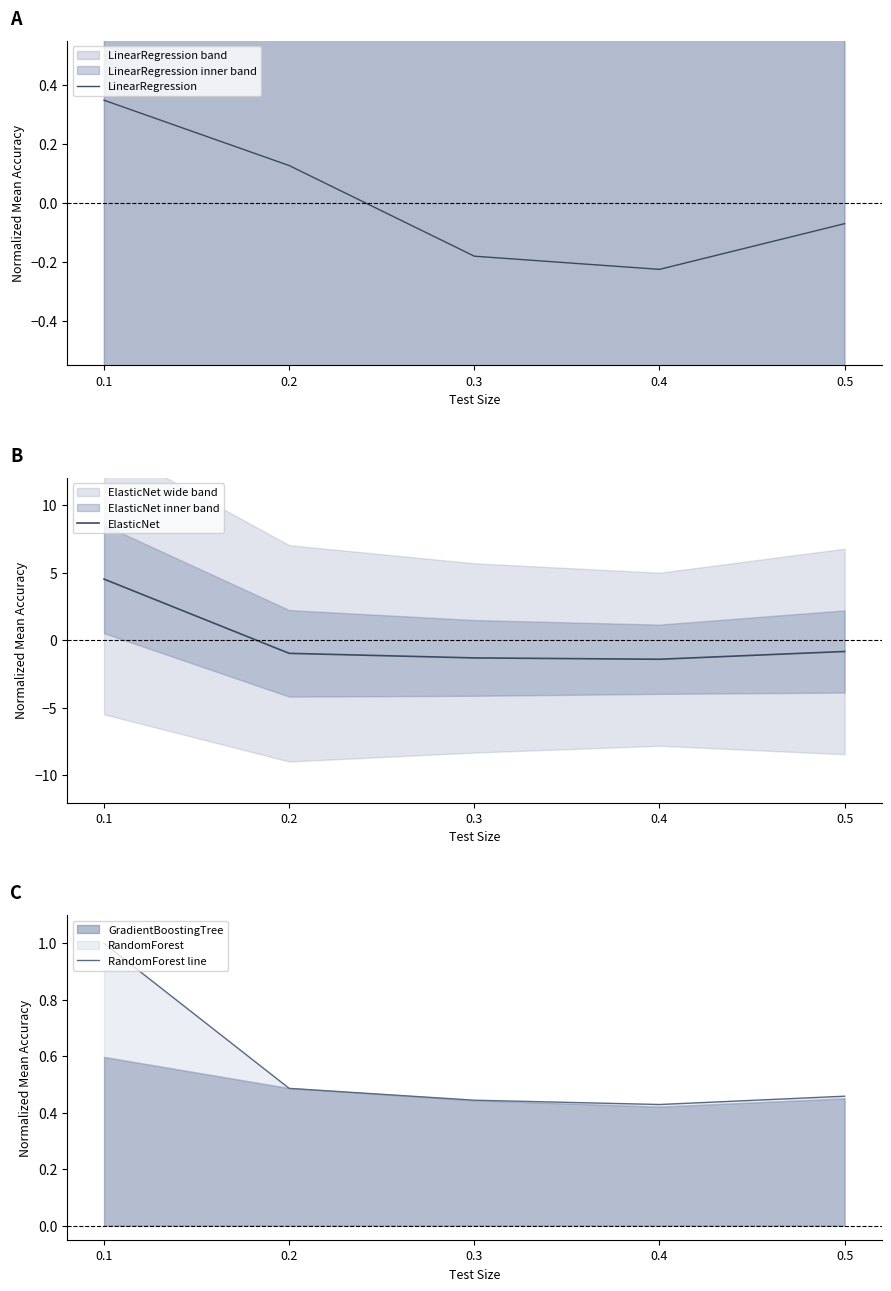

What is the minimum value for LinearRegression?

-0.2